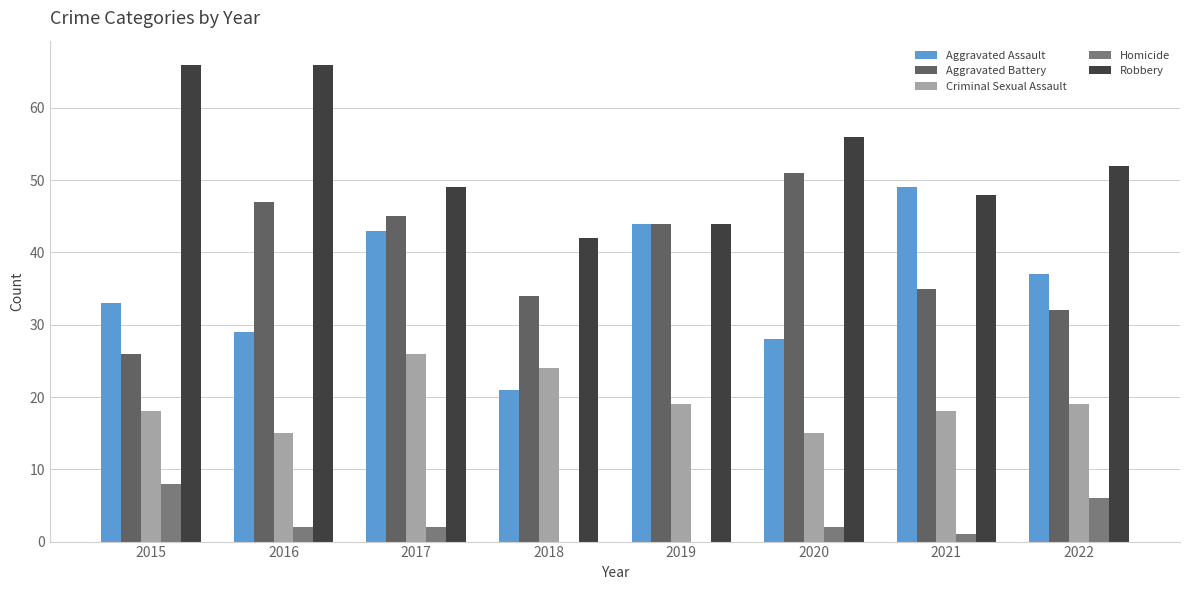

What is the sum of the Criminal Sexual Assault values at 2020 and 2022?

34